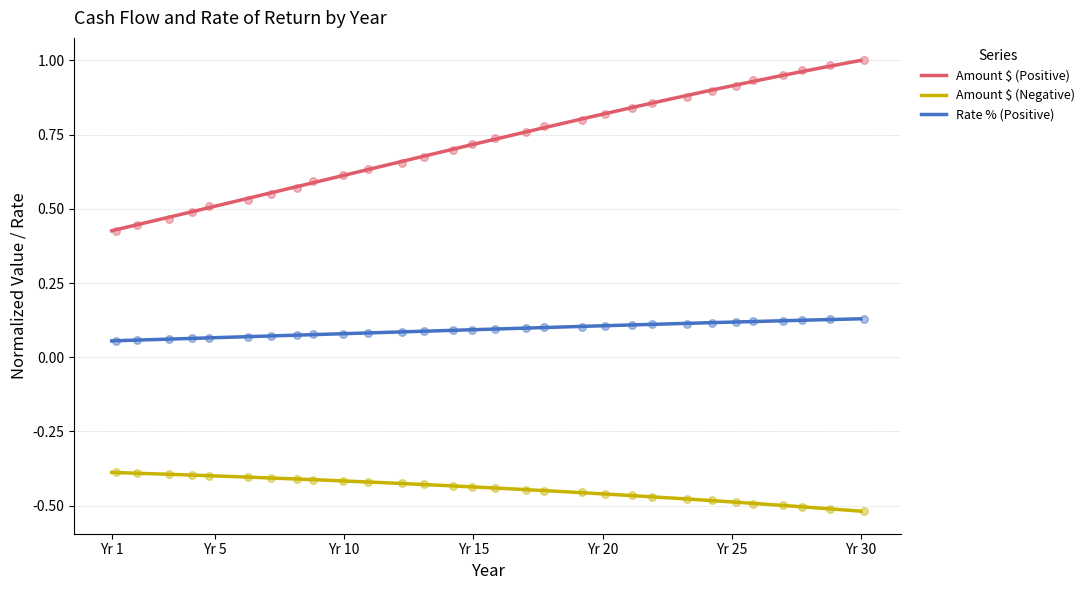

At how many categories does at least one series exceed 0?

30